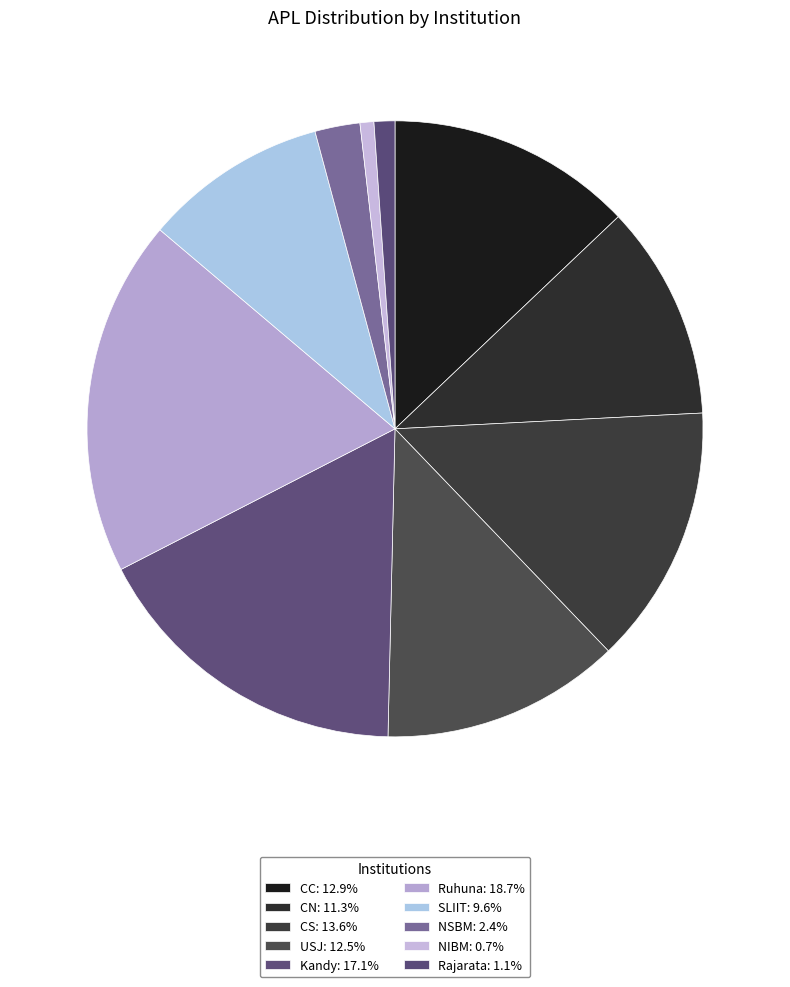

Approximately how many times larger is the value at NIBM compared to CN?

0.1